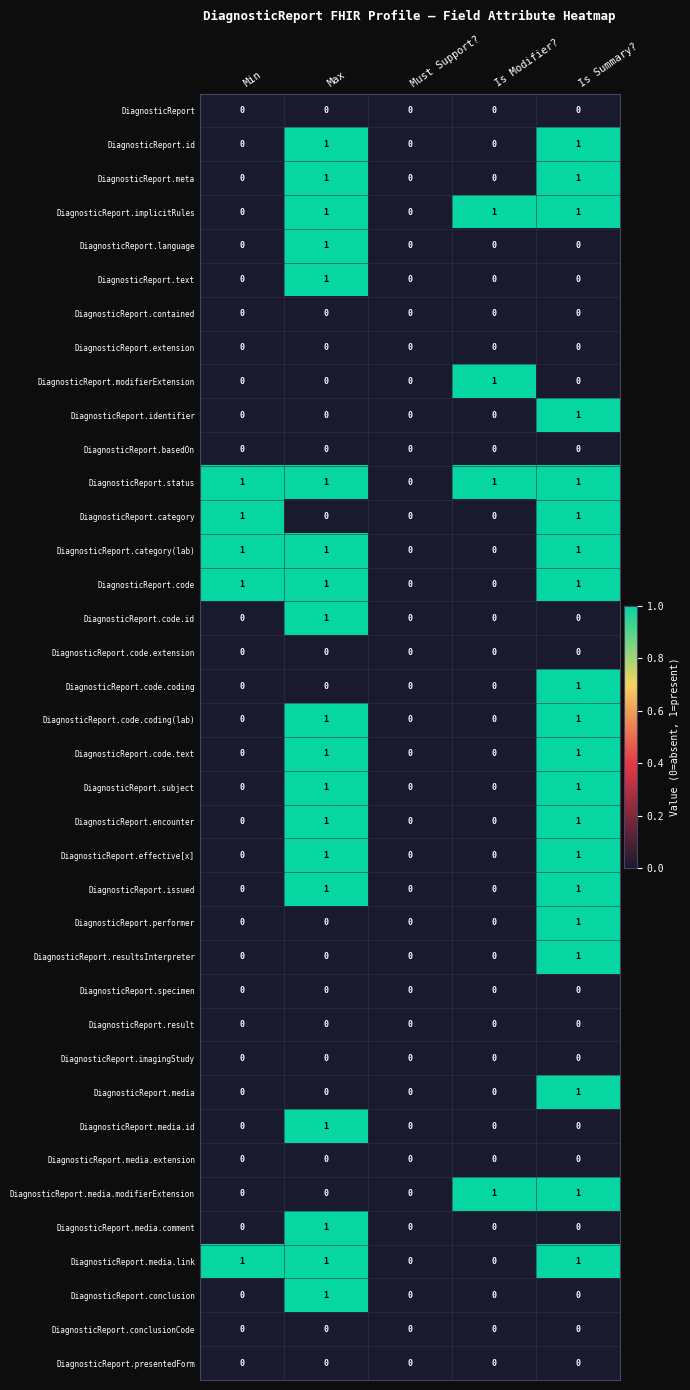

The value of DiagnosticReport.performer at Must Support? is 0. True or false?

True